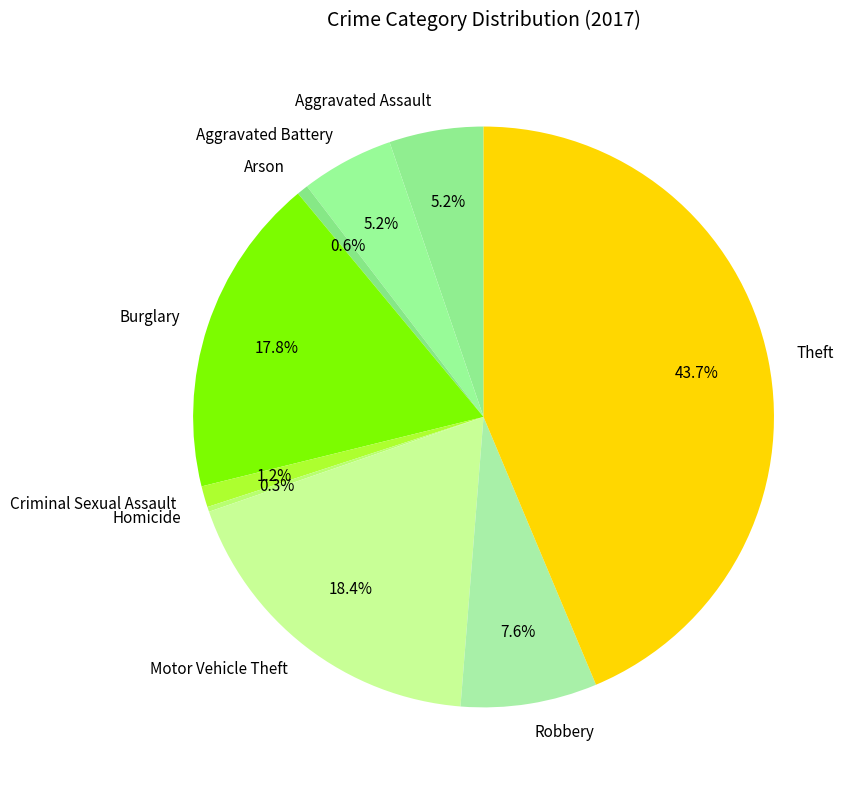

Does Criminal Sexual Assault represent more than half of the total?

No